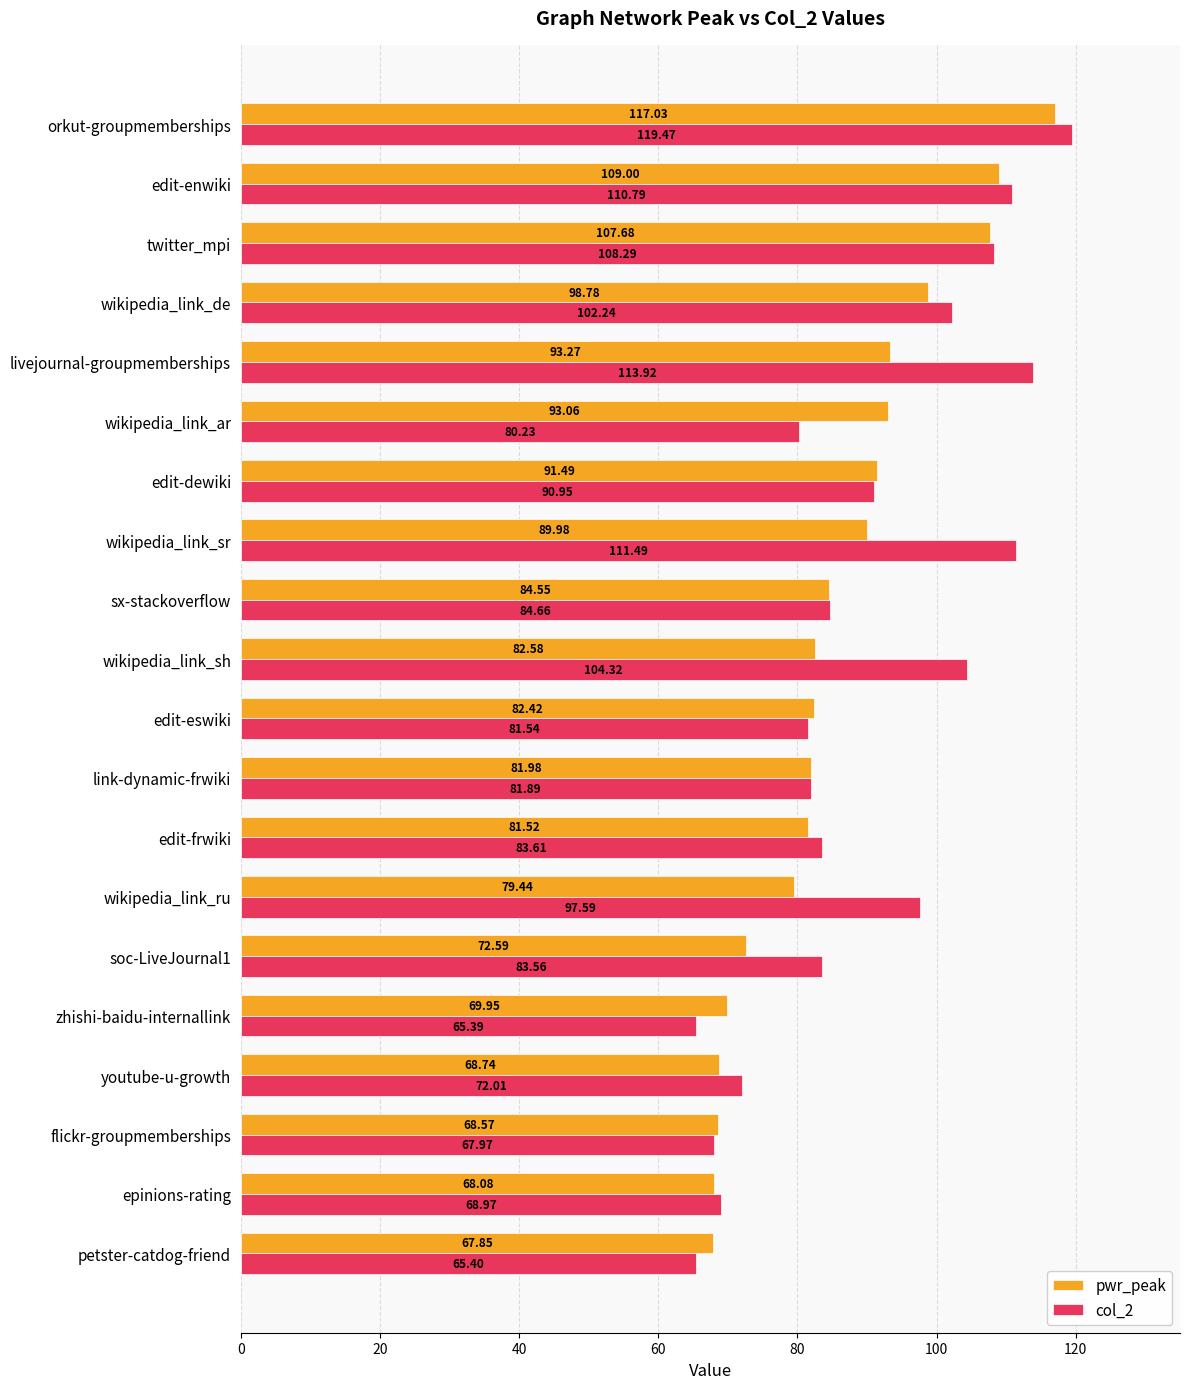

At which label is col_2 closest to 92?

edit-dewiki